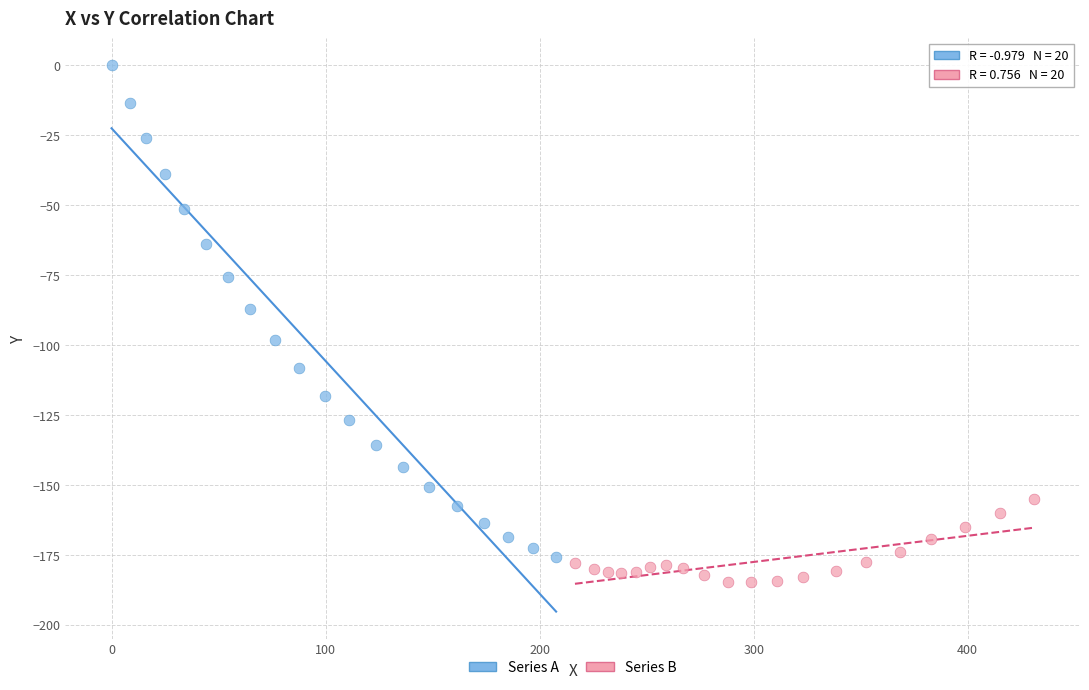

What are all the series names shown in the legend?

Series A, Series B